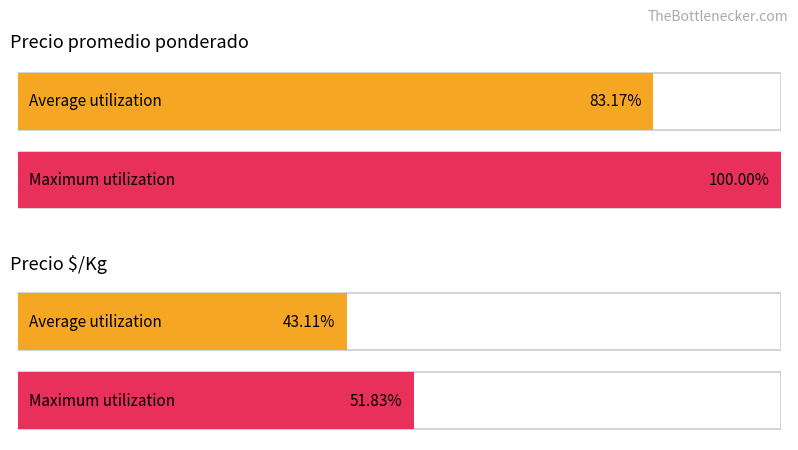

How many bars are there in each group?

2